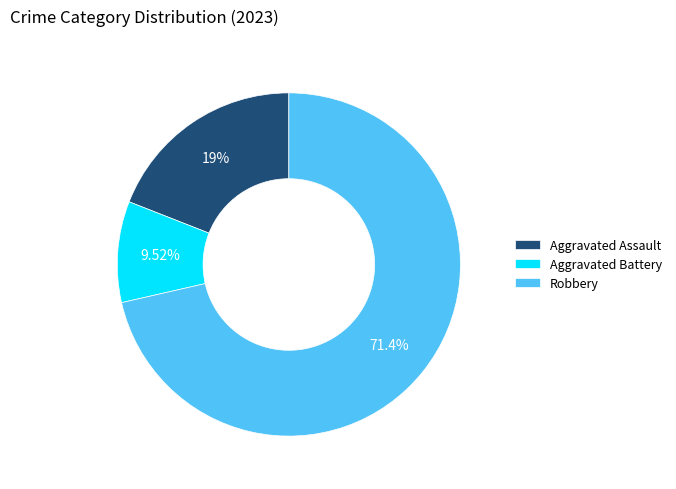

To the nearest percent, what percentage of the pie is Robbery?

71%